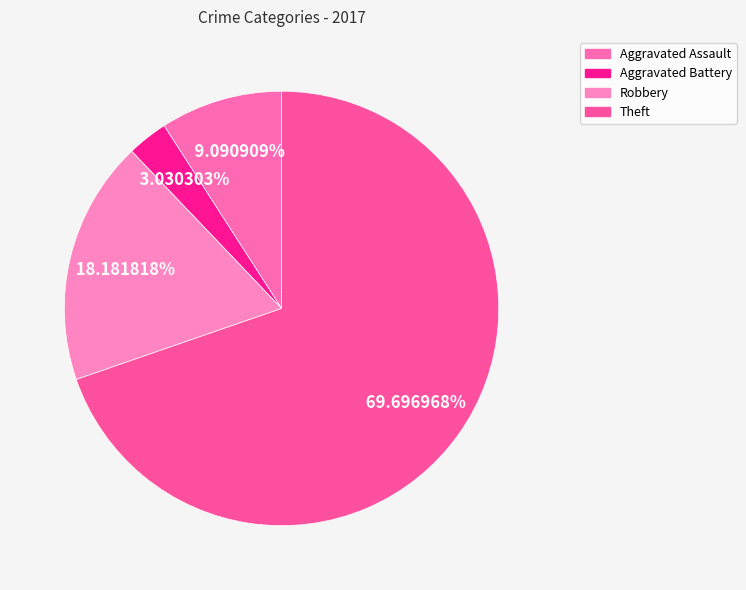

To the nearest percent, what is the average slice percentage?

25%